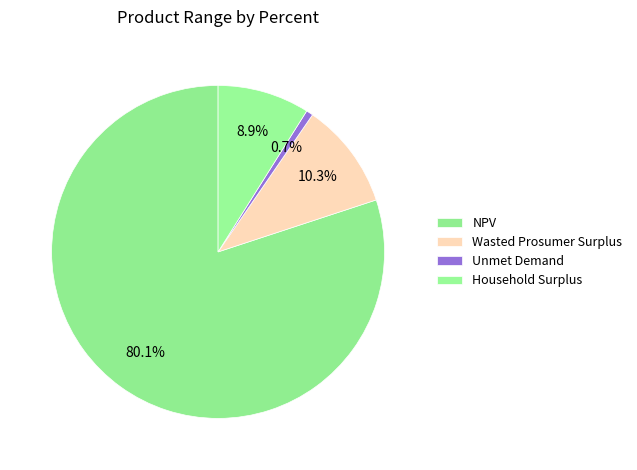

To the nearest percent, what portion does Unmet Demand represent?

1%